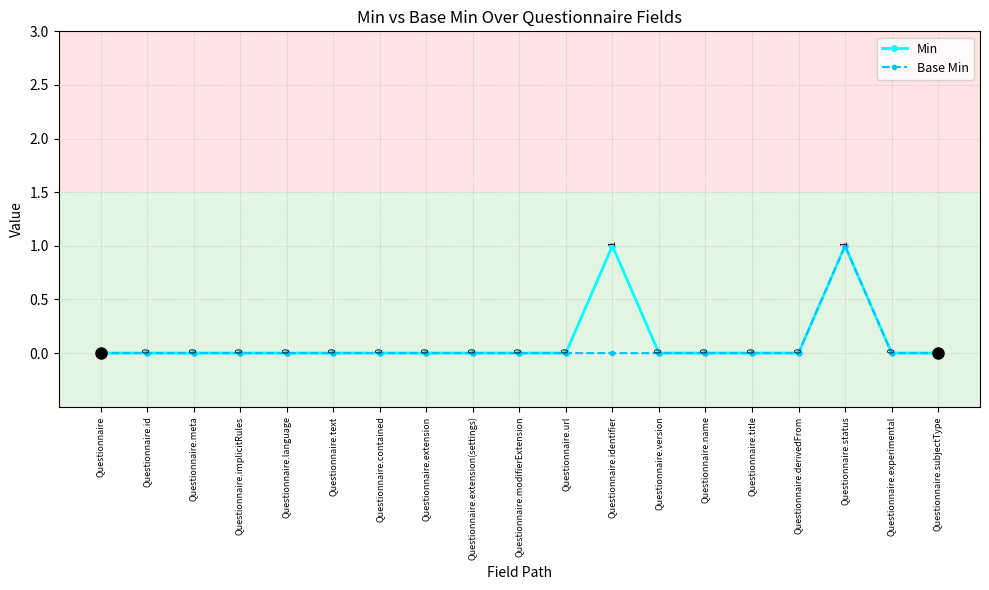

How many data points does each series have?

19